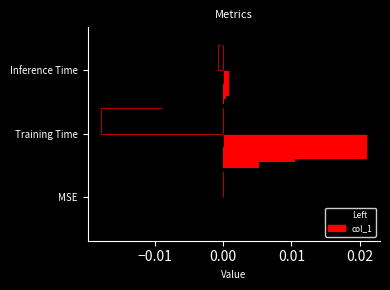

The value of col_1 at Inference Time is 0.0. True or false?

False